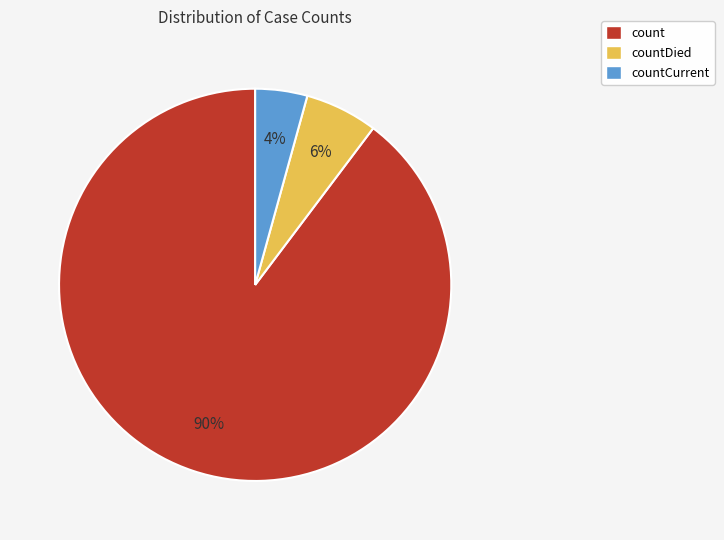

To the nearest percent, what is the average slice percentage?

33%